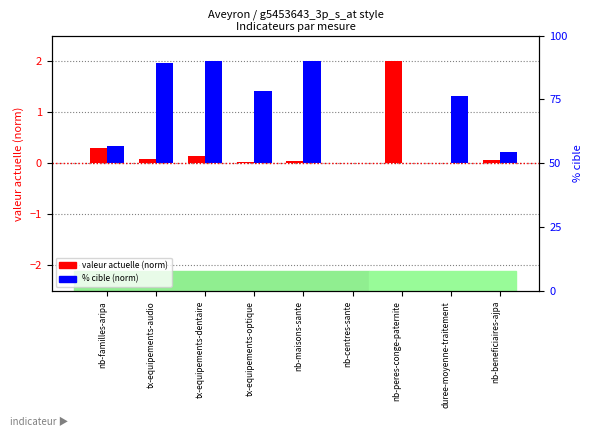

Reading left to right, extract all data points from this chart.

valeur actuelle (norm): nb-familles-aripa=0.3	tx-equipements-audio=0.1	tx-equipements-dentaire=0.1	tx-equipements-optique=0.0	nb-maisons-sante=0.1	nb-centres-sante=0.0	nb-peres-conge-paternite=2.0	duree-moyenne-traitement=0.0	nb-beneficiaires-ajpa=0.1
% cible (norm): nb-familles-aripa=0.3	tx-equipements-audio=2.0	tx-equipements-dentaire=2.0	tx-equipements-optique=1.4	nb-maisons-sante=2.0	nb-centres-sante=0.0	nb-peres-conge-paternite=0.0	duree-moyenne-traitement=1.3	nb-beneficiaires-ajpa=0.2